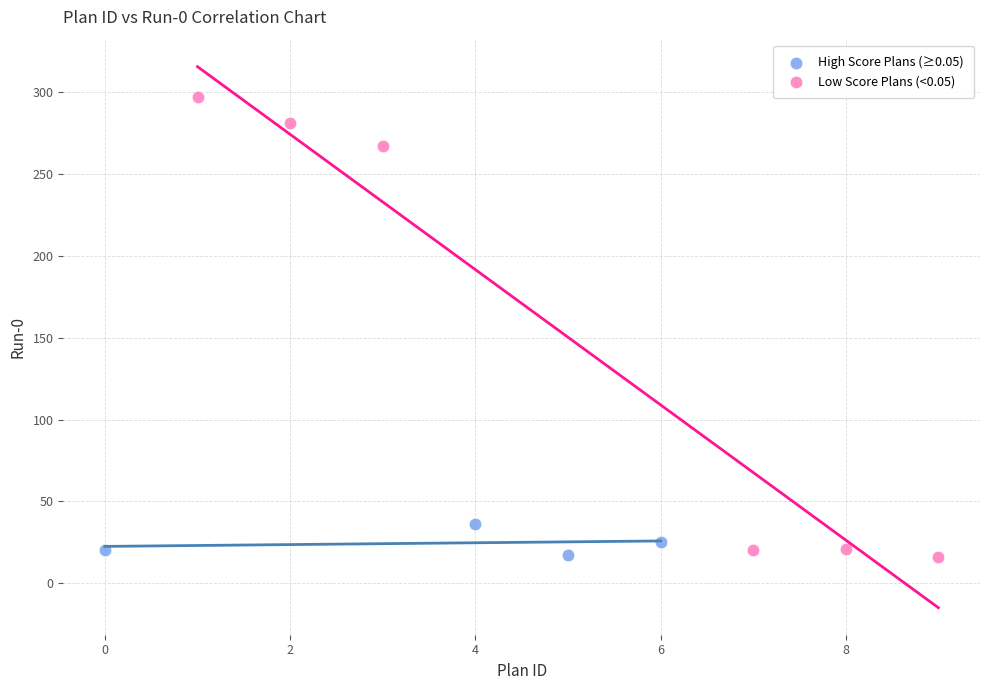

Which series reaches the maximum Y coordinate?

Low Score Plans (<0.05)